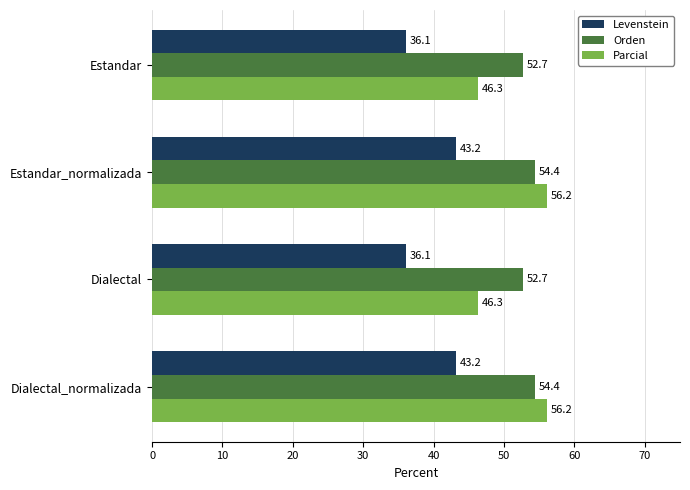

List the series in order of their overall mean, lowest first.

Levenstein, Parcial, Orden